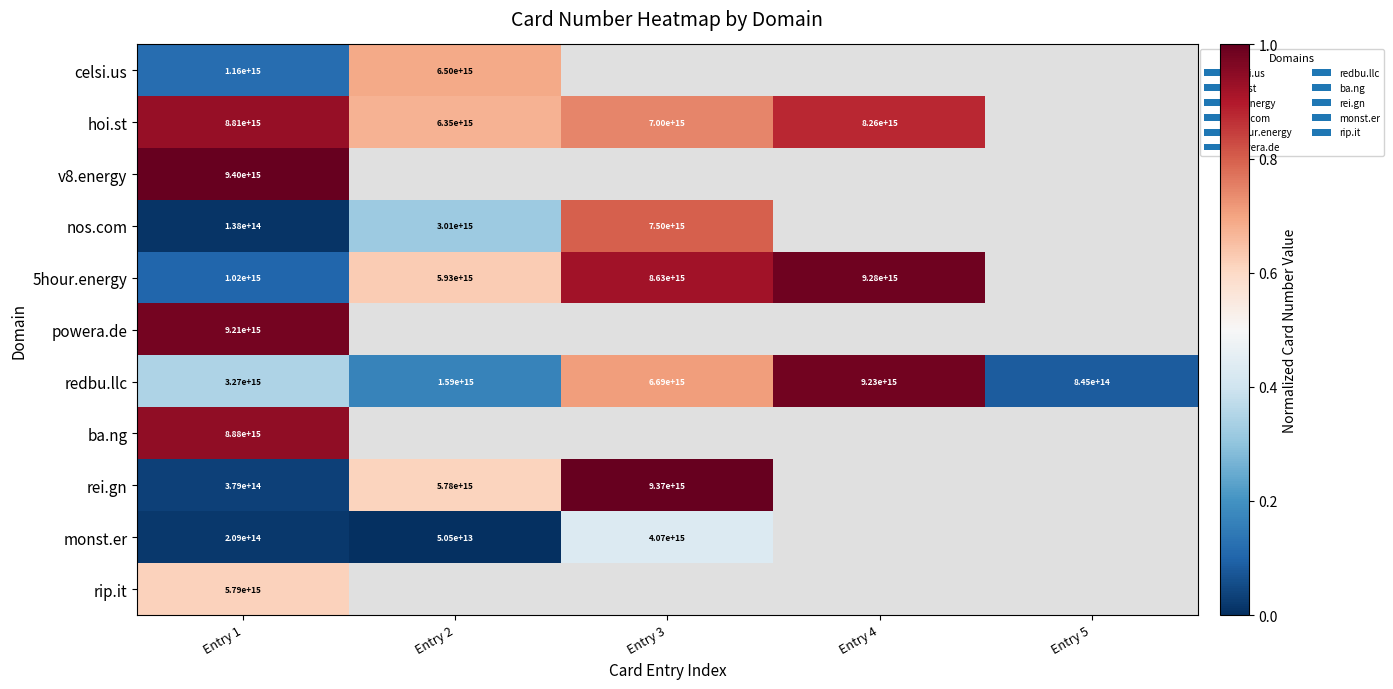

List the series in order of their peak value, lowest first.

monst.er, rip.it, celsi.us, nos.com, hoi.st, ba.ng, powera.de, redbu.llc, 5hour.energy, rei.gn, v8.energy